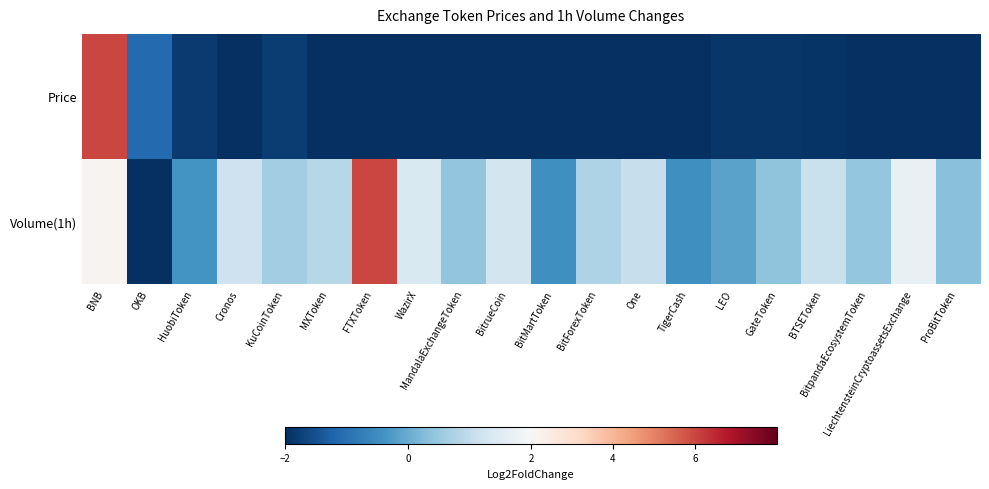

Reading left to right, what are all the values shown in this chart?

Price: BNB=6.0	OKB=-1.1	HuobiToken=-1.8	Cronos=-2.0	KuCoinToken=-1.8	MXToken=-2.0	FTXToken=-2.0	WazirX=-2.0	MandalaExchangeToken=-2.0	BitrueCoin=-2.0	BitMartToken=-2.0	BitForexToken=-2.0	One=-2.0	TigerCash=-2.0	LEO=-1.9	GateToken=-1.9	BTSEToken=-1.9	BitpandaEcosystemToken=-2.0	LiechtensteinCryptoassetsExchange=-2.0	ProBitToken=-2.0
Volume(1h): BNB=2.2	OKB=-2.0	HuobiToken=-0.4	Cronos=1.2	KuCoinToken=0.6	MXToken=0.9	FTXToken=6.0	WazirX=1.4	MandalaExchangeToken=0.4	BitrueCoin=1.3	BitMartToken=-0.5	BitForexToken=0.8	One=1.1	TigerCash=-0.5	LEO=-0.2	GateToken=0.4	BTSEToken=1.1	BitpandaEcosystemToken=0.5	LiechtensteinCryptoassetsExchange=1.7	ProBitToken=0.3